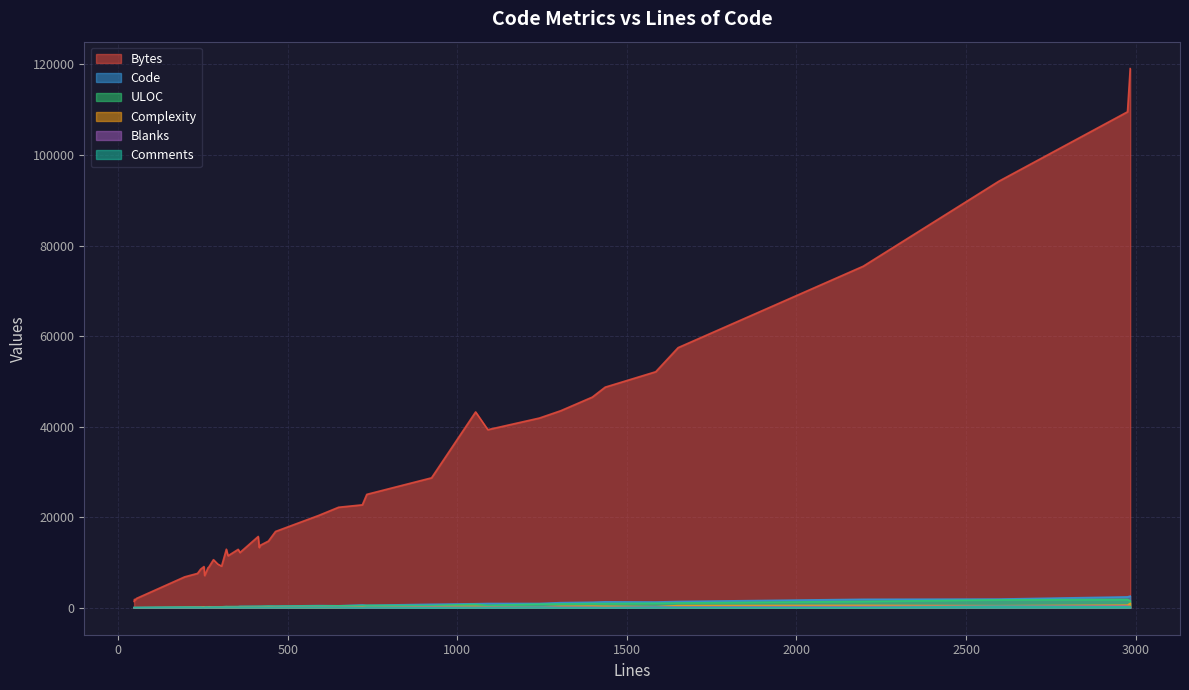

Which series has the largest total across all categories?

Bytes